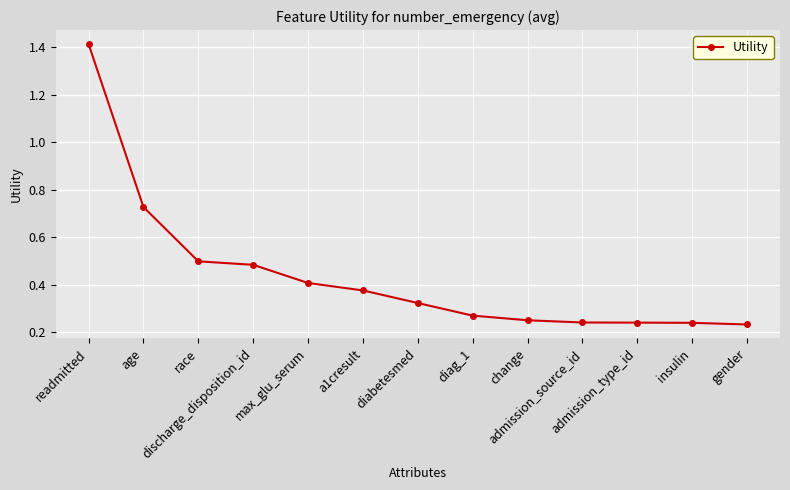

Is it true that the value at readmitted is 2.2?

False